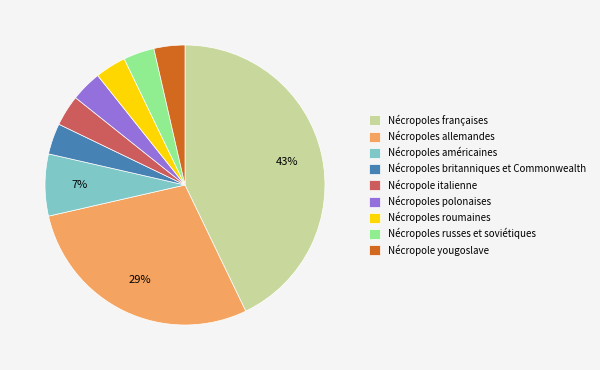

Is Nécropoles allemandes the majority of the pie?

No